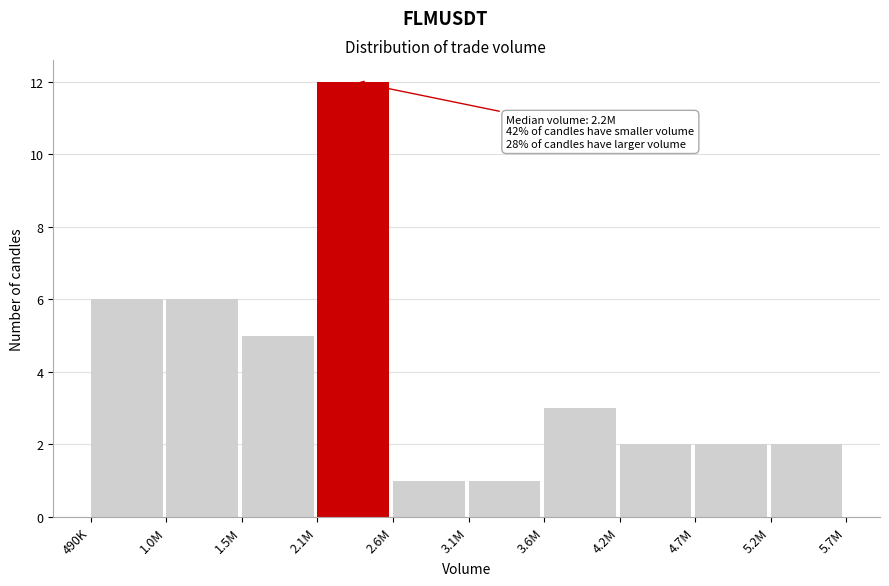

Reading right to left, transcribe all the data shown in this chart.

5.2M=2	4.7M=2	4.2M=2	3.6M=3	3.1M=1	2.6M=1	2.1M=12	1.5M=5	1.0M=6	490K=6